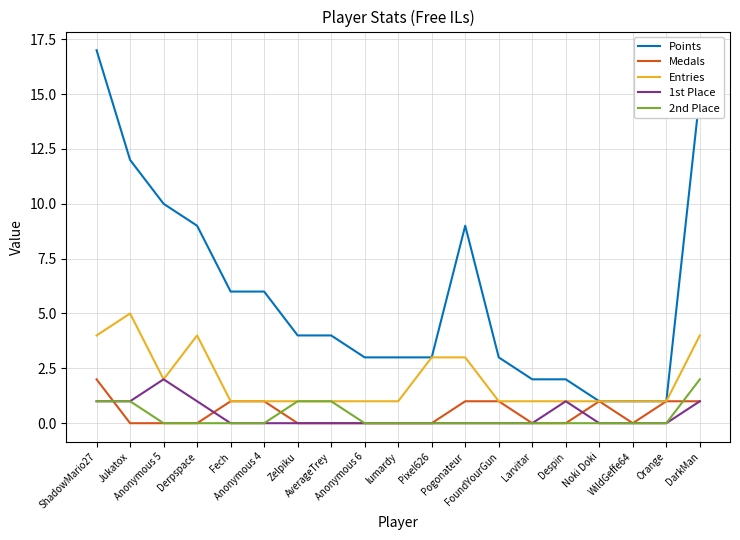

True or false: 2nd Place and Points intersect in this chart.

False